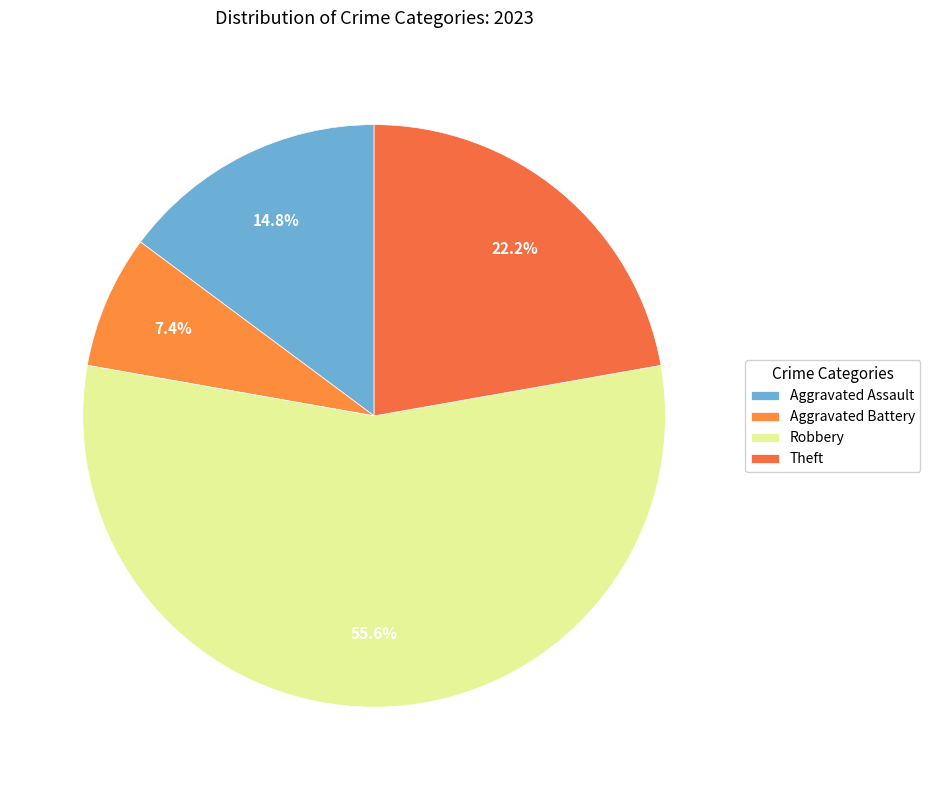

The Aggravated Assault slice represents 15% of the pie. True or false?

True